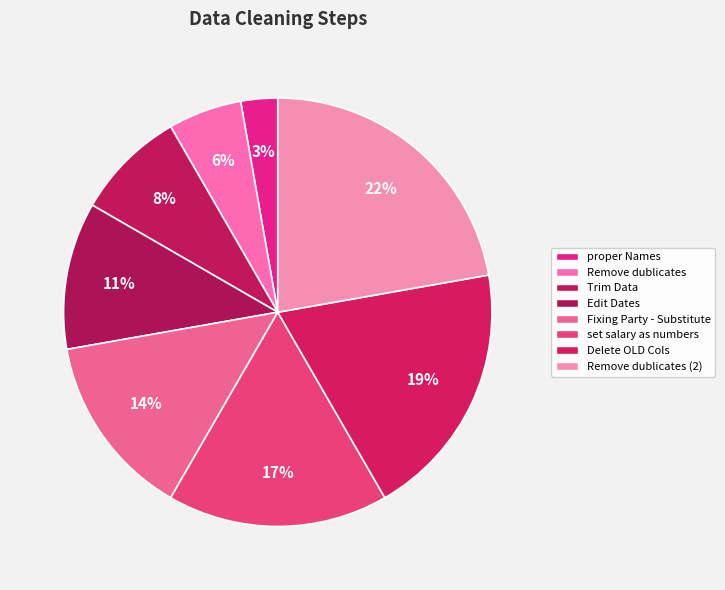

Count the number of slices in the pie.

8